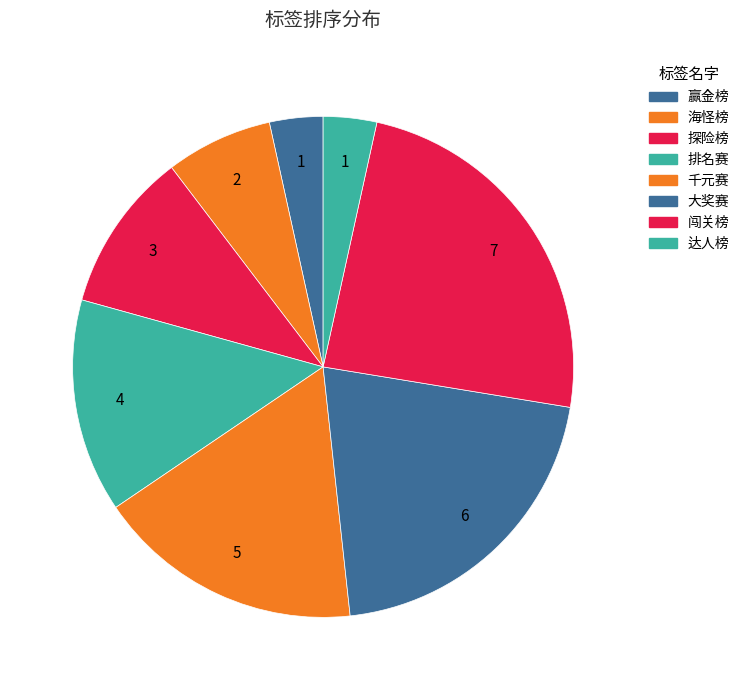

Do 赢金榜 and 千元赛 together represent more than half of the pie?

No